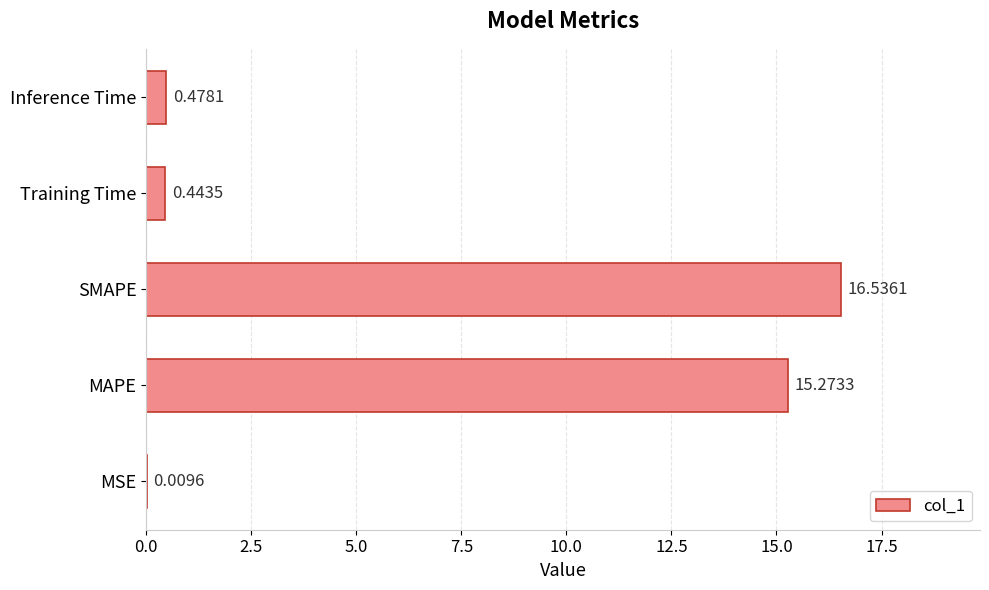

Which category has the highest value across all series?

SMAPE